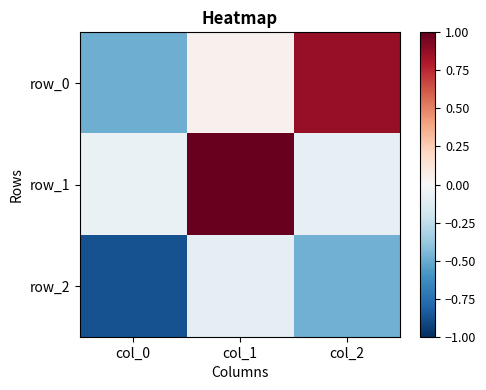

Reading left to right, transcribe all the data shown in this chart.

row_0: col_0=-0.5	col_1=0.0	col_2=0.9
row_1: col_0=-0.1	col_1=1.0	col_2=-0.1
row_2: col_0=-0.9	col_1=-0.1	col_2=-0.5